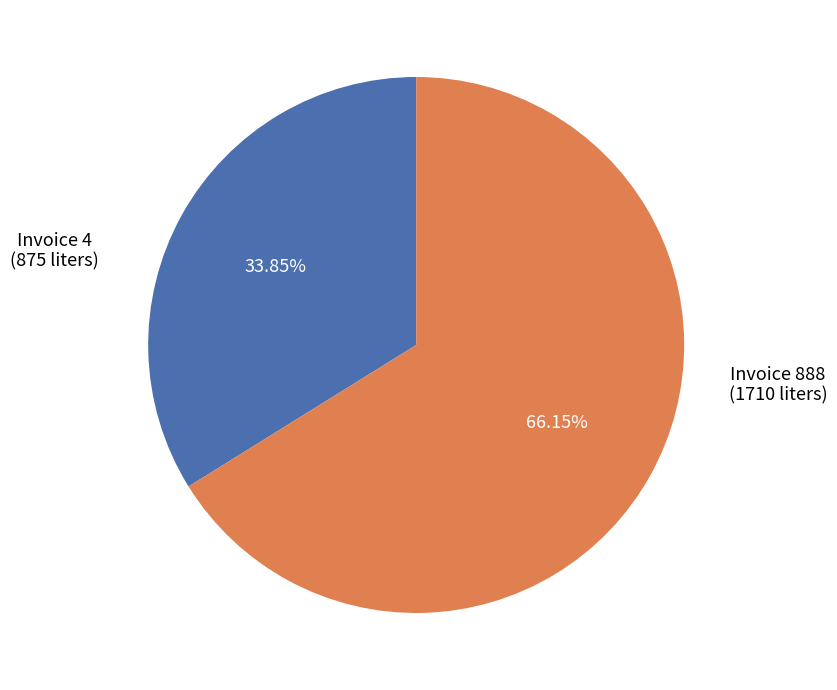

Does any single category account for the majority?

Yes